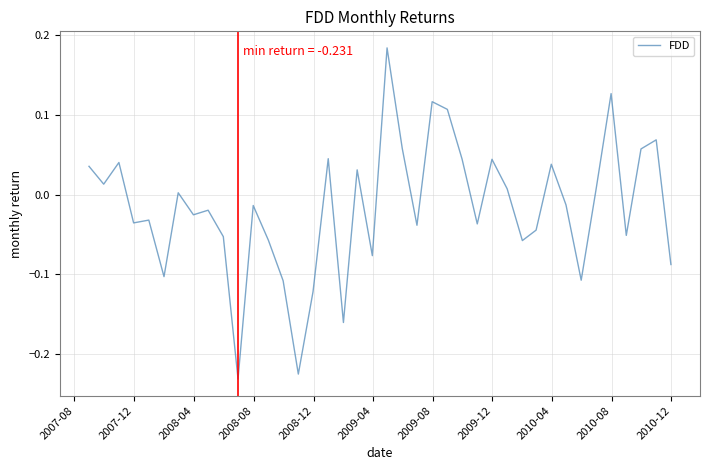

What is the difference between the maximum and minimum values?

0.4